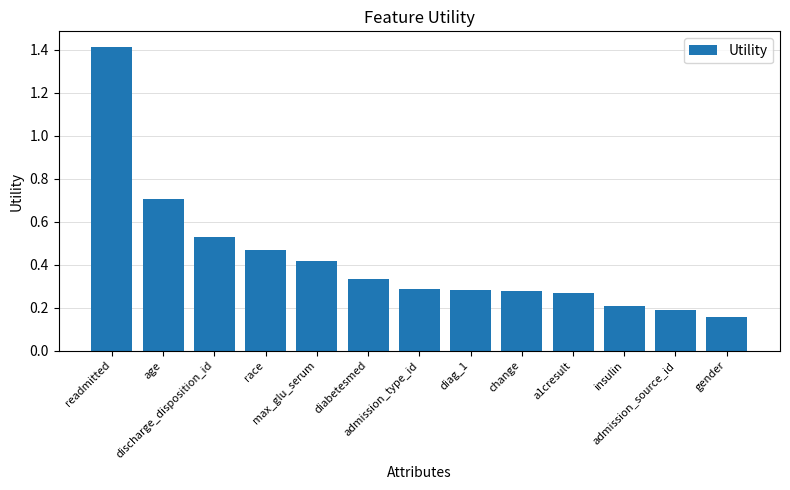

What is the greatest value displayed?

1.4